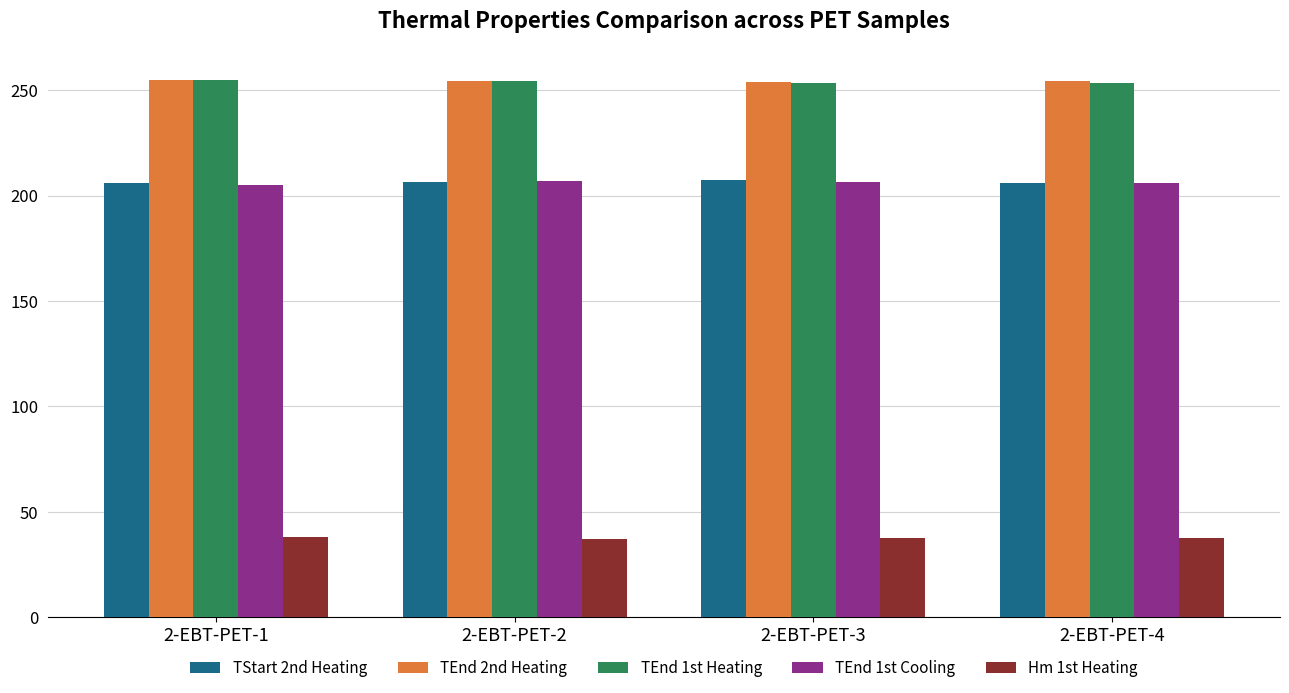

What is the difference between the highest and lowest values at 2-EBT-PET-3?

216.1